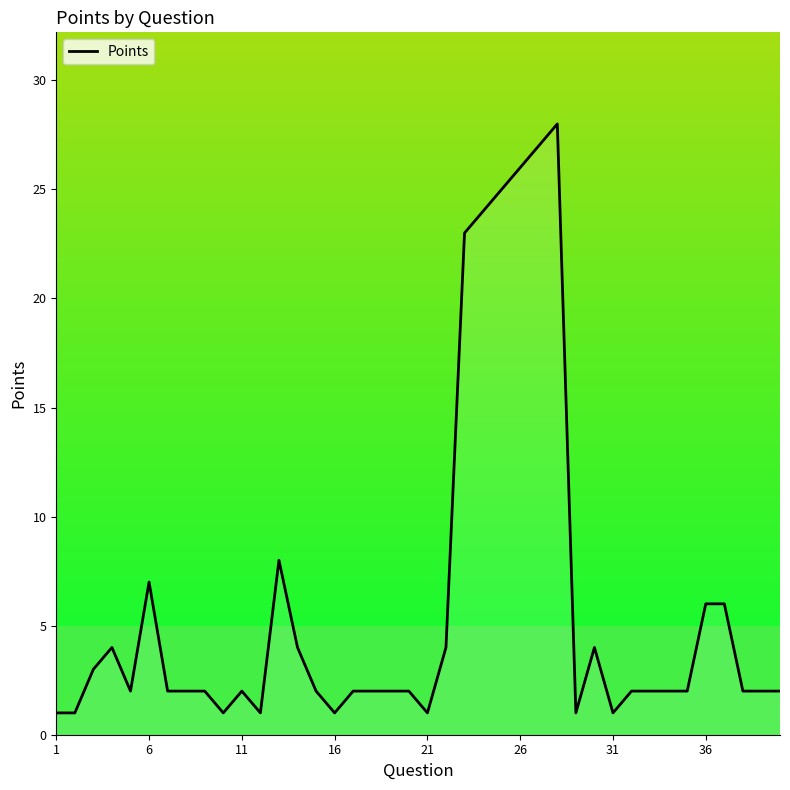

What is the maximum value shown in the chart?

28